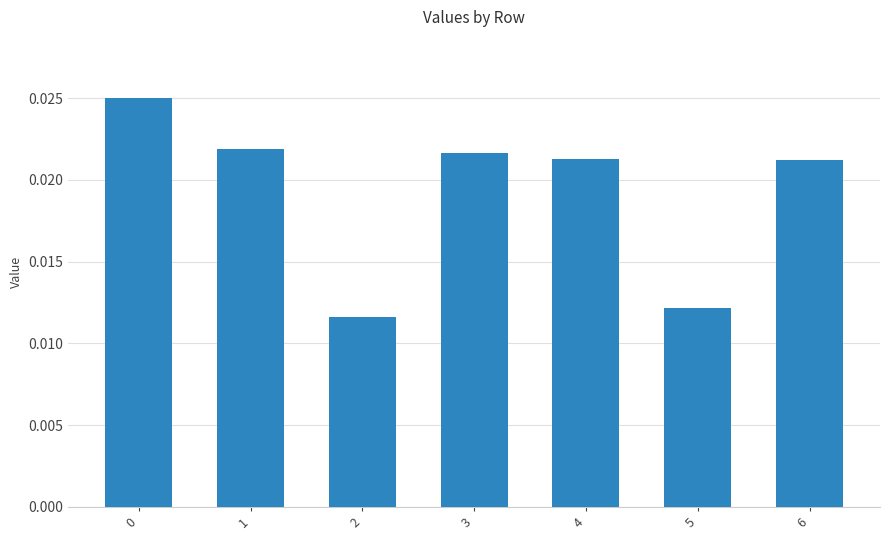

Which category has the lowest value across all series?

2